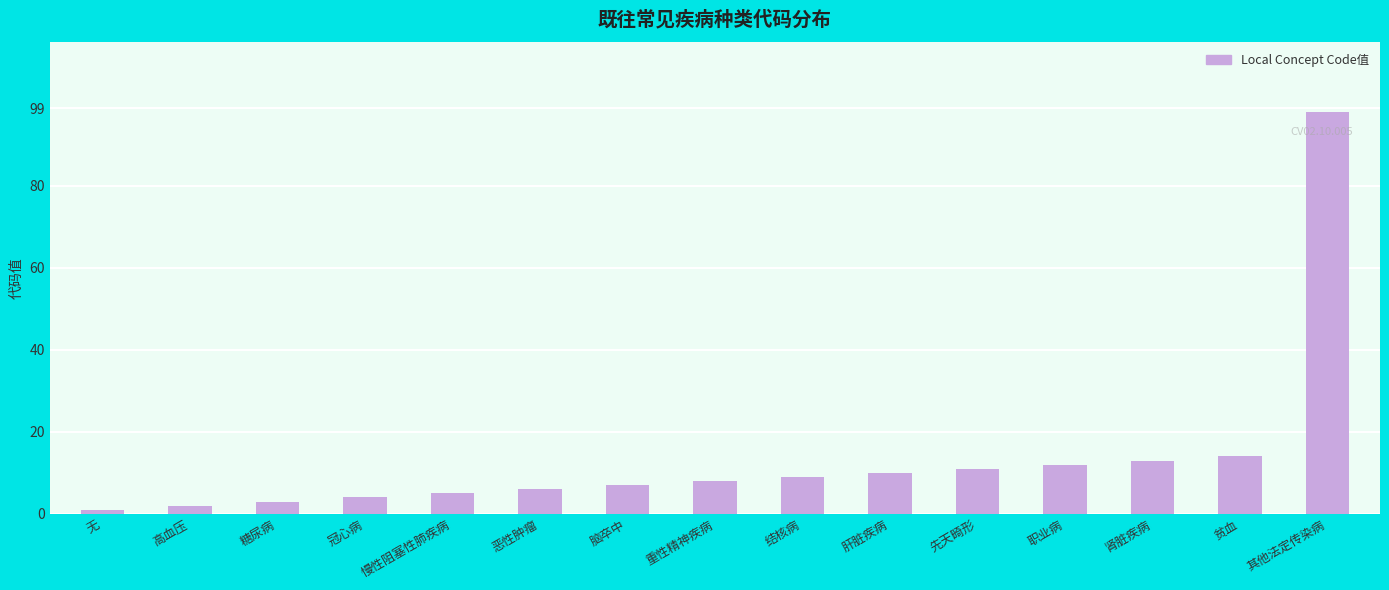

List the labels in order of value, largest first.

其他法定传染病, 贫血, 肾脏疾病, 职业病, 先天畸形, 肝脏疾病, 结核病, 重性精神疾病, 脑卒中, 恶性肿瘤, 慢性阻塞性肺疾病, 冠心病, 糖尿病, 高血压, 无